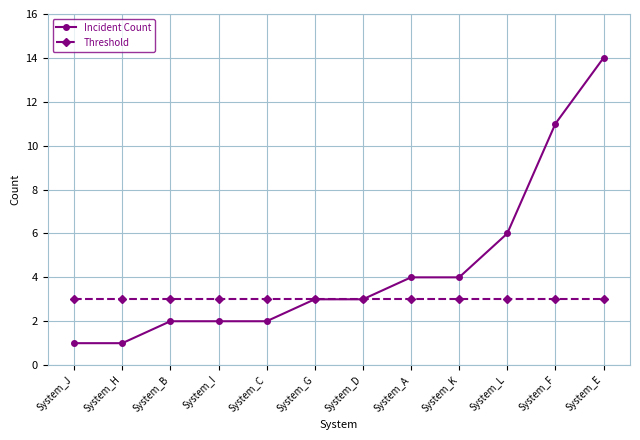

What is the highest value of the Threshold series?

3